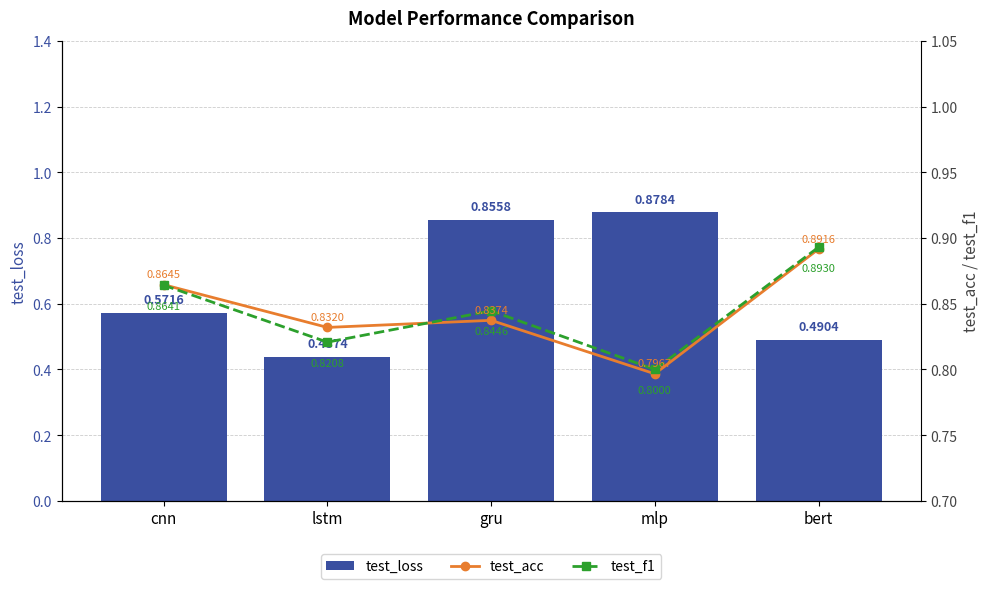

What are all the series names shown in the legend?

test_loss, test_acc, test_f1